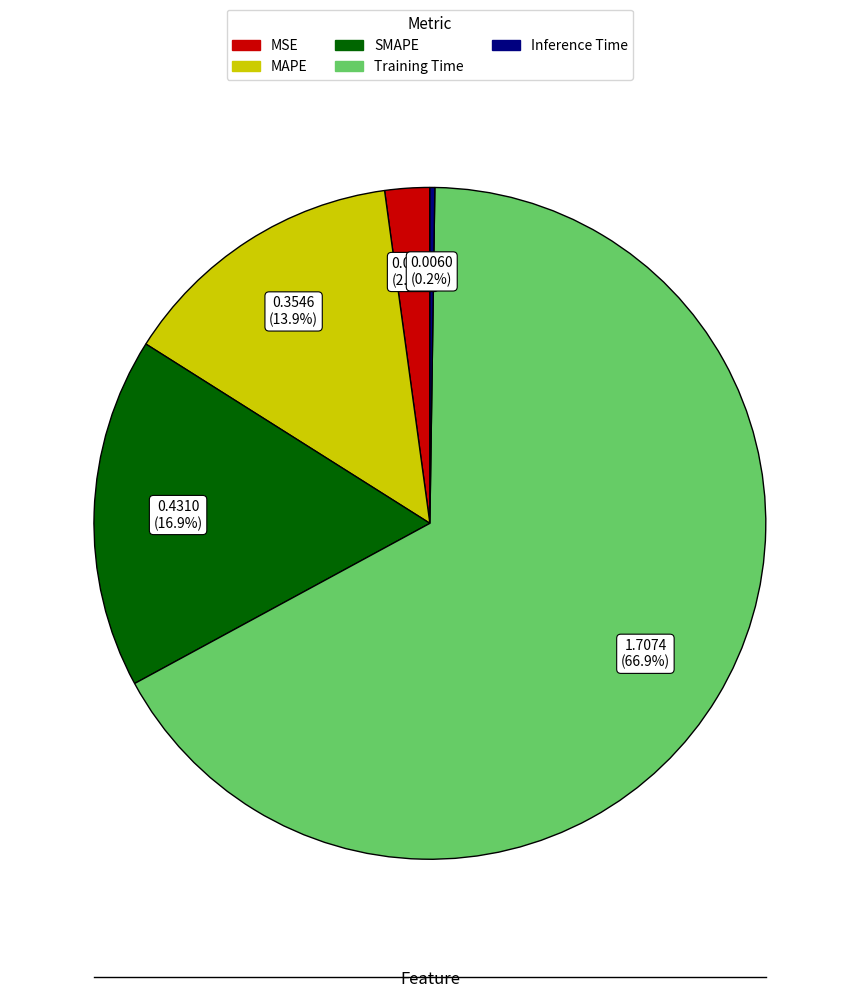

What is the majority slice?

Training Time